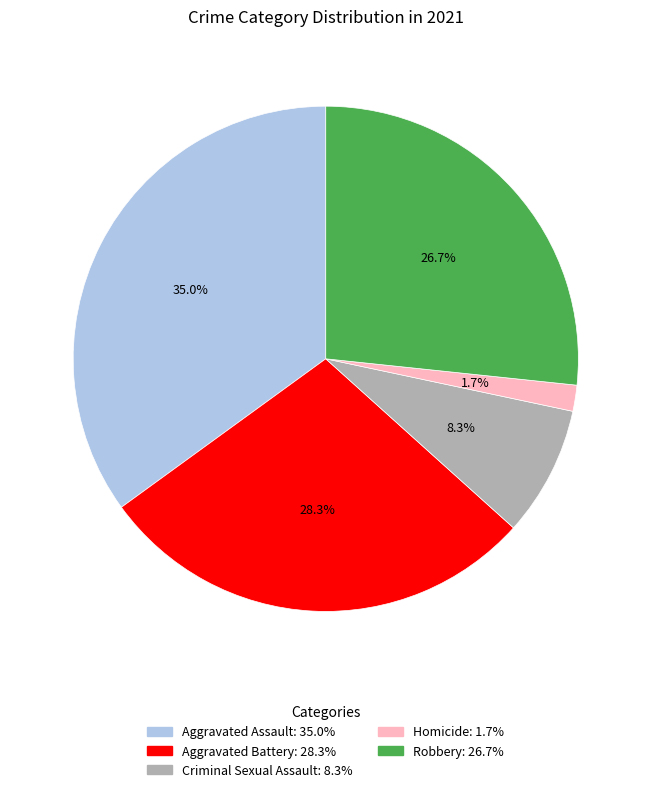

To the nearest percent, what is the average slice percentage?

20%